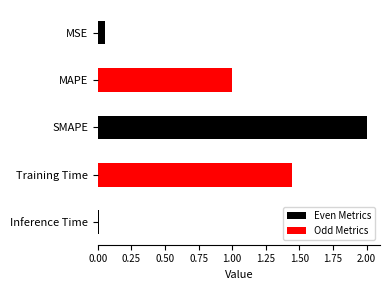

What value does the data have at MSE?

0.1